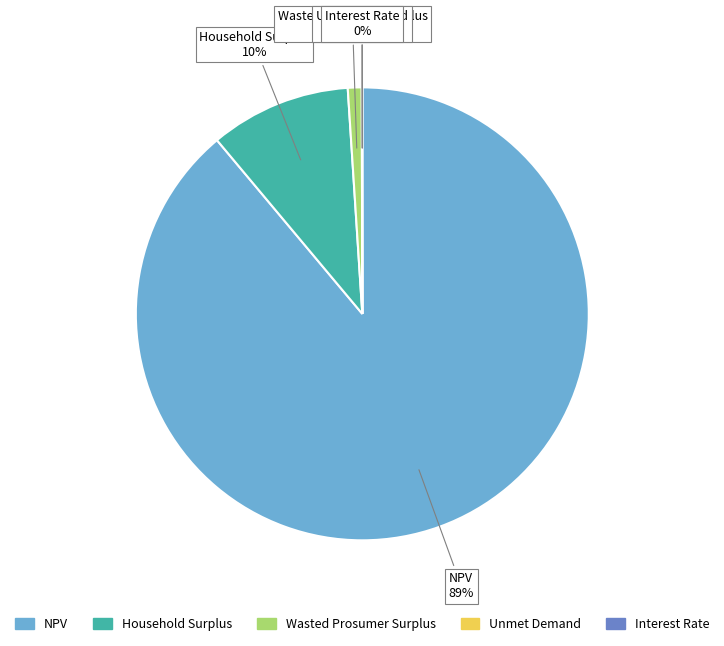

Which slice is the largest?

NPV